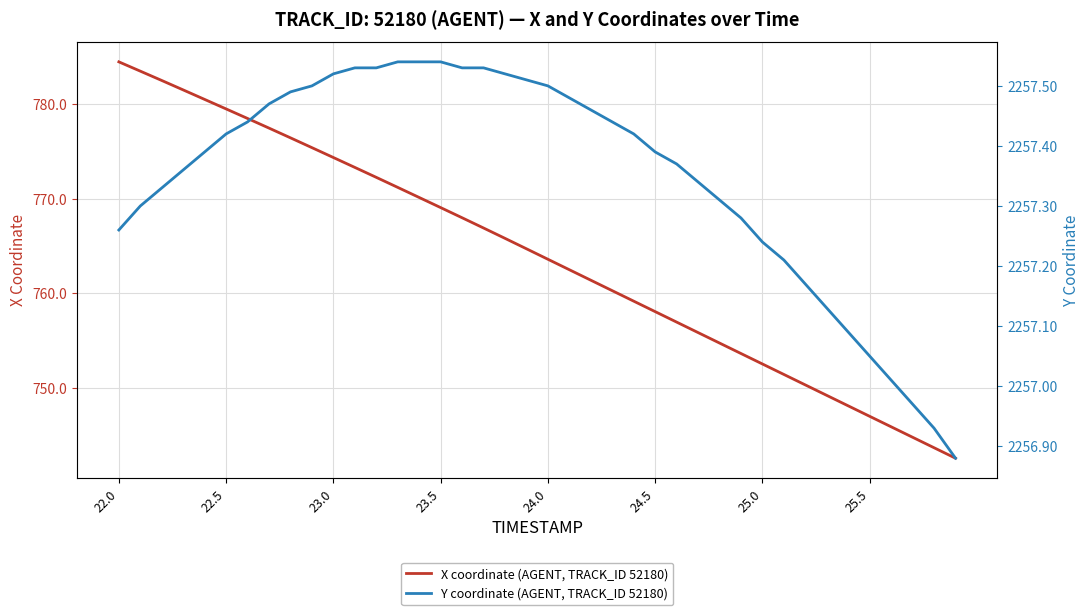

What is the difference between the second highest and second lowest values in the X coordinate (AGENT, TRACK_ID 52180) series?

39.7